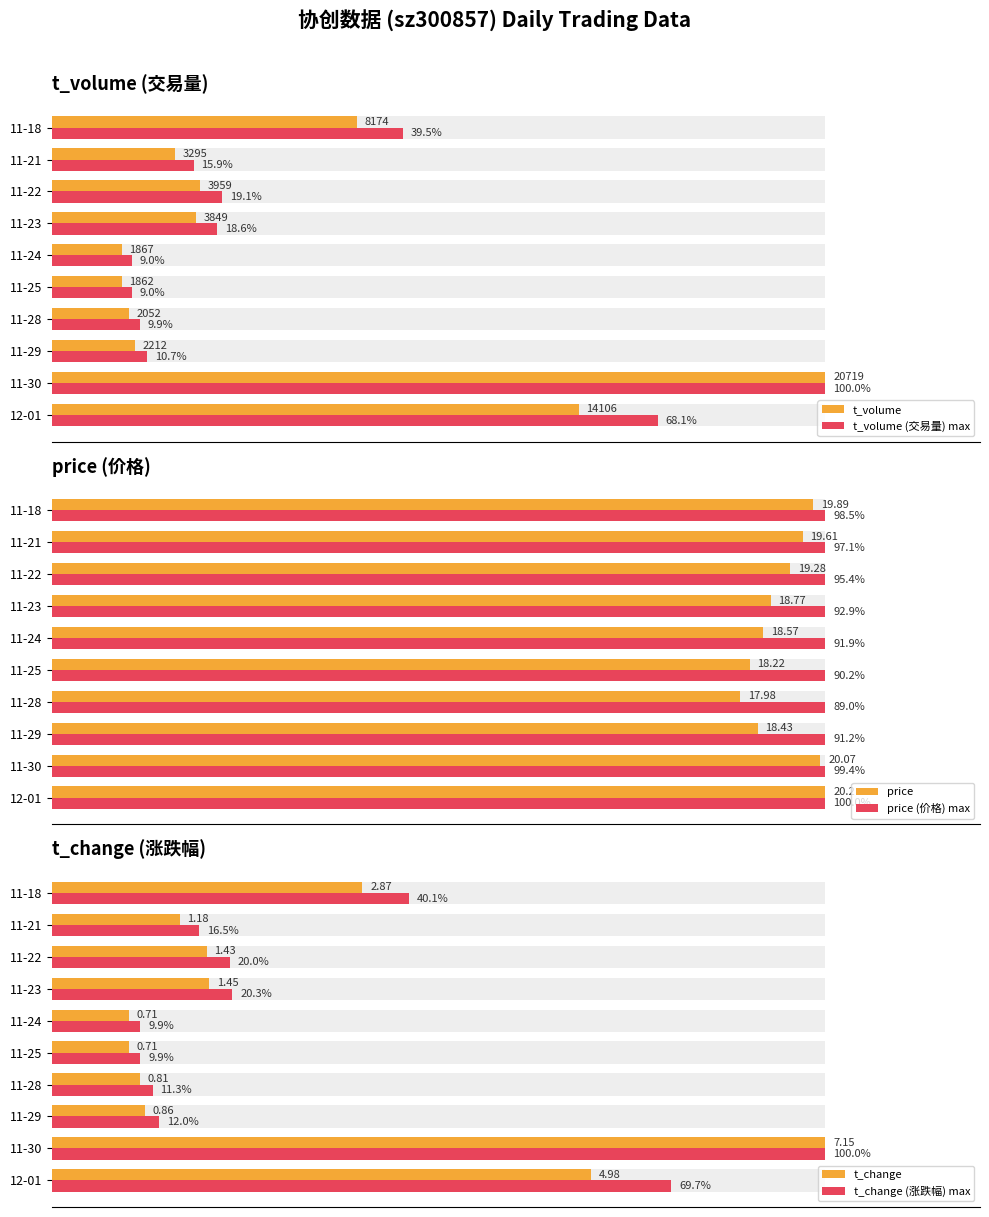

What is the difference between the second highest and minimum values in the t_change (涨跌幅) max series?

68.7